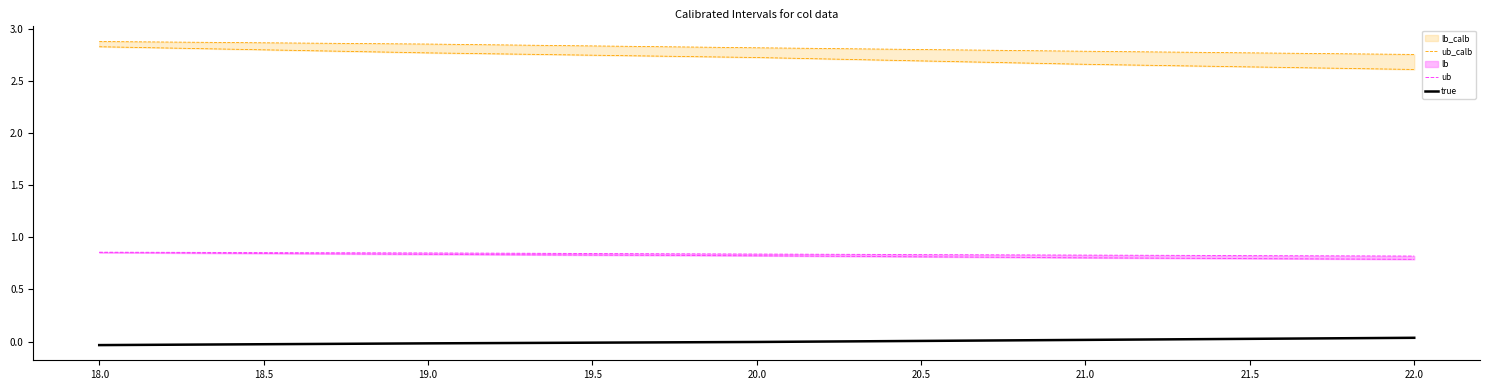

The value of true at 19.0 is -0.0. True or false?

True